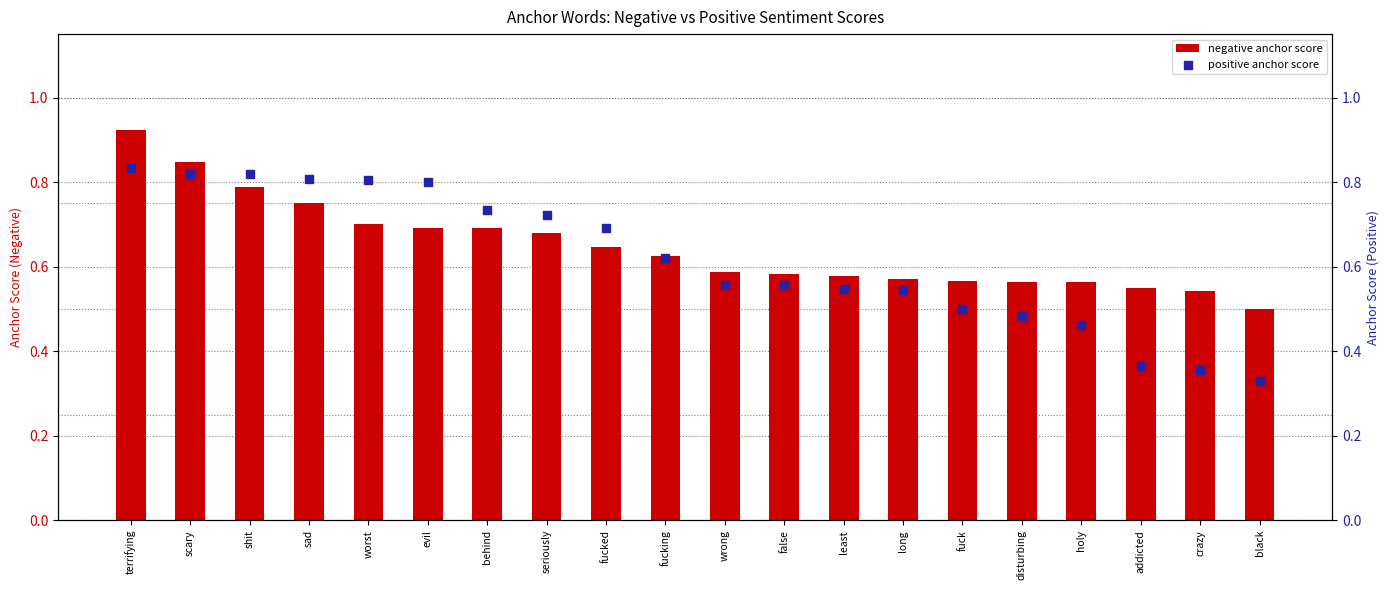

Which series has the largest total across all categories?

negative anchor score